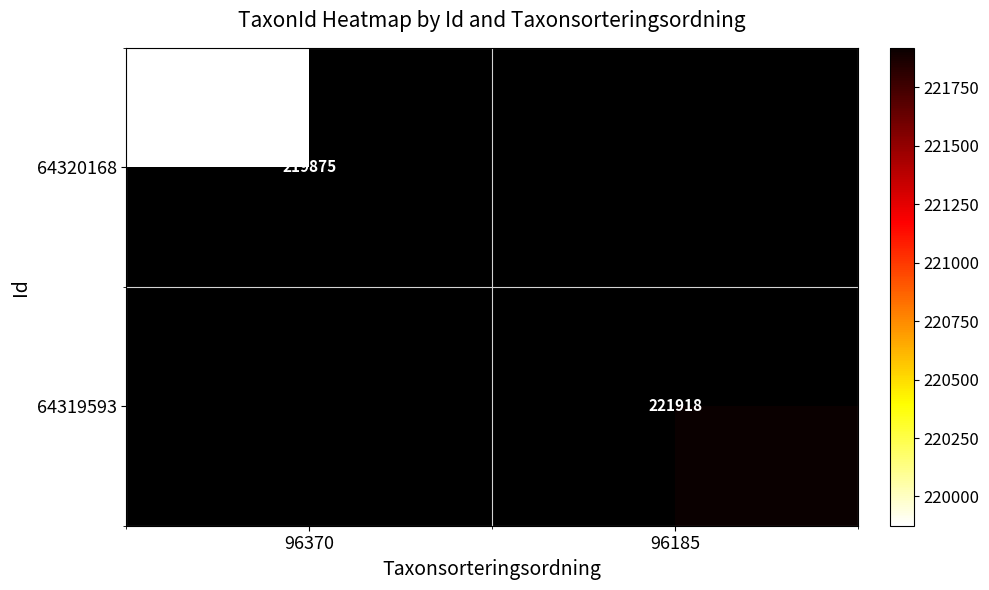

The value of 64320168 at 96370 is 219875. True or false?

True